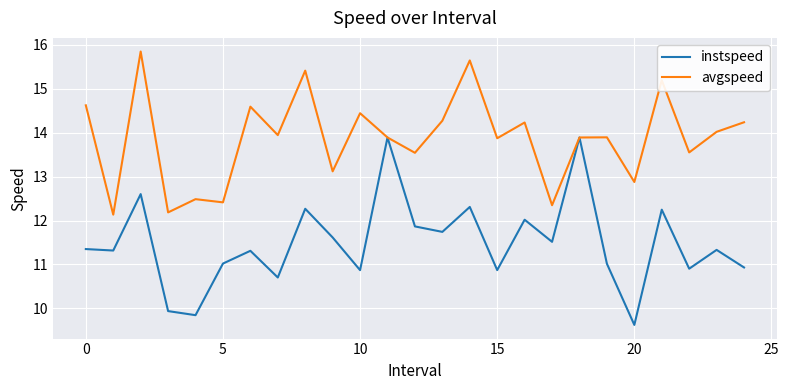

Which series has the largest range (max minus min)?

instspeed